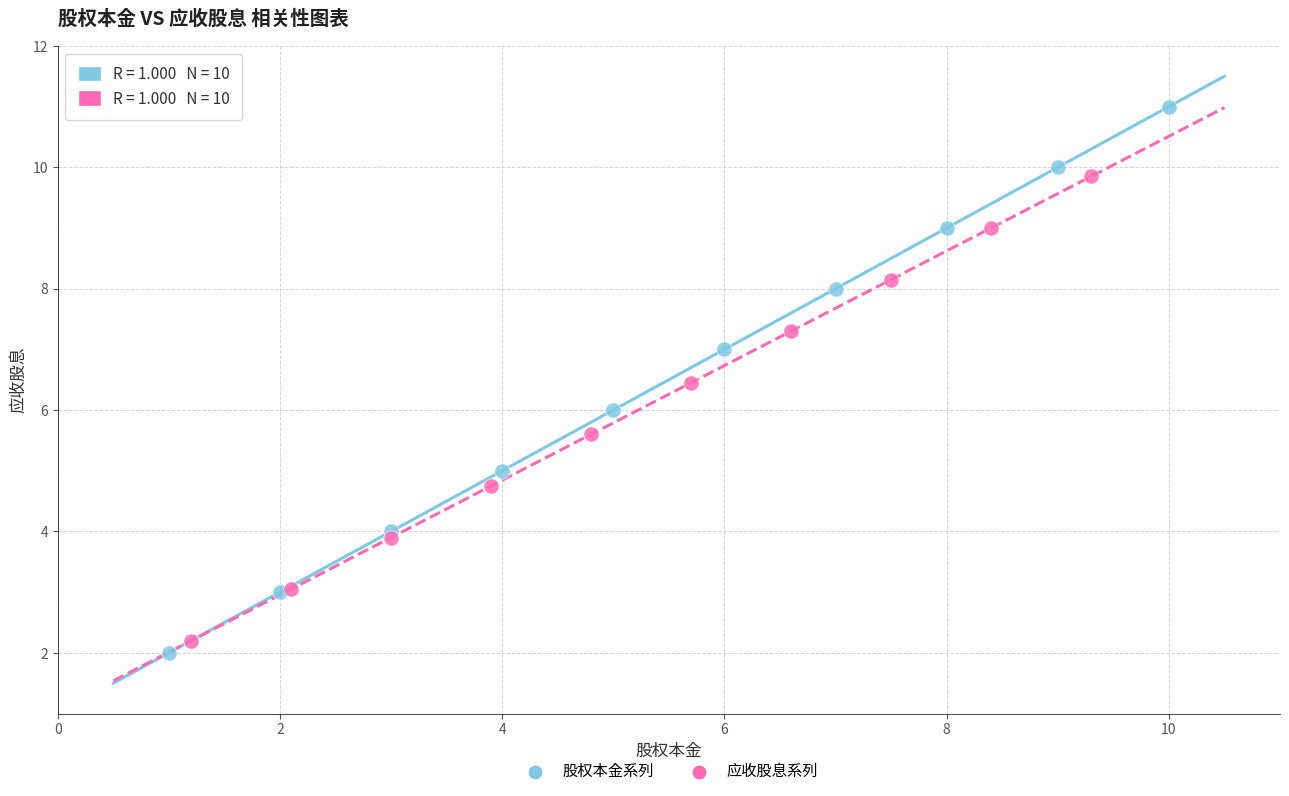

Which series contains the highest Y value?

股权本金系列